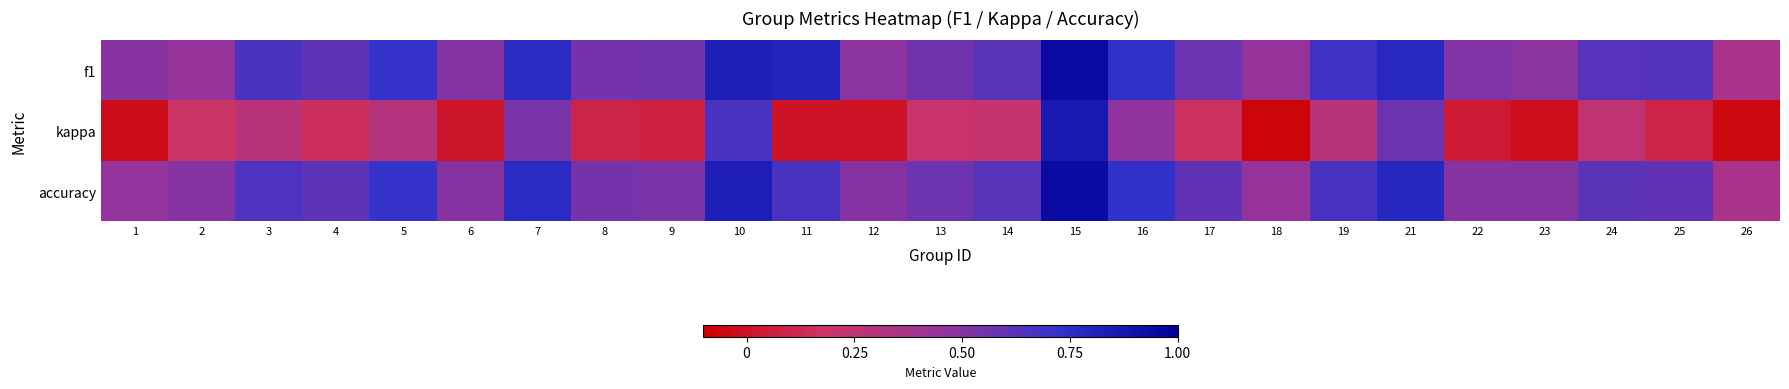

Which series has the largest range (max minus min)?

kappa